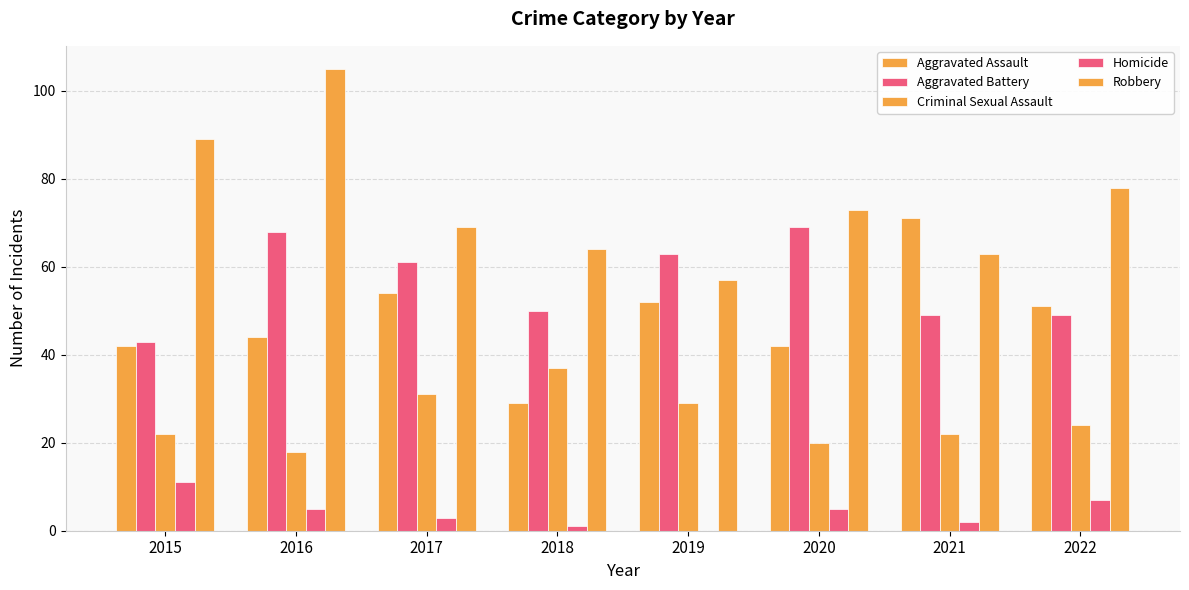

Reading left to right, list all the values displayed in this chart.

Aggravated Assault: 2015=42	2016=44	2017=54	2018=29	2019=52	2020=42	2021=71	2022=51
Aggravated Battery: 2015=43	2016=68	2017=61	2018=50	2019=63	2020=69	2021=49	2022=49
Criminal Sexual Assault: 2015=22	2016=18	2017=31	2018=37	2019=29	2020=20	2021=22	2022=24
Homicide: 2015=11	2016=5	2017=3	2018=1	2019=0	2020=5	2021=2	2022=7
Robbery: 2015=89	2016=105	2017=69	2018=64	2019=57	2020=73	2021=63	2022=78